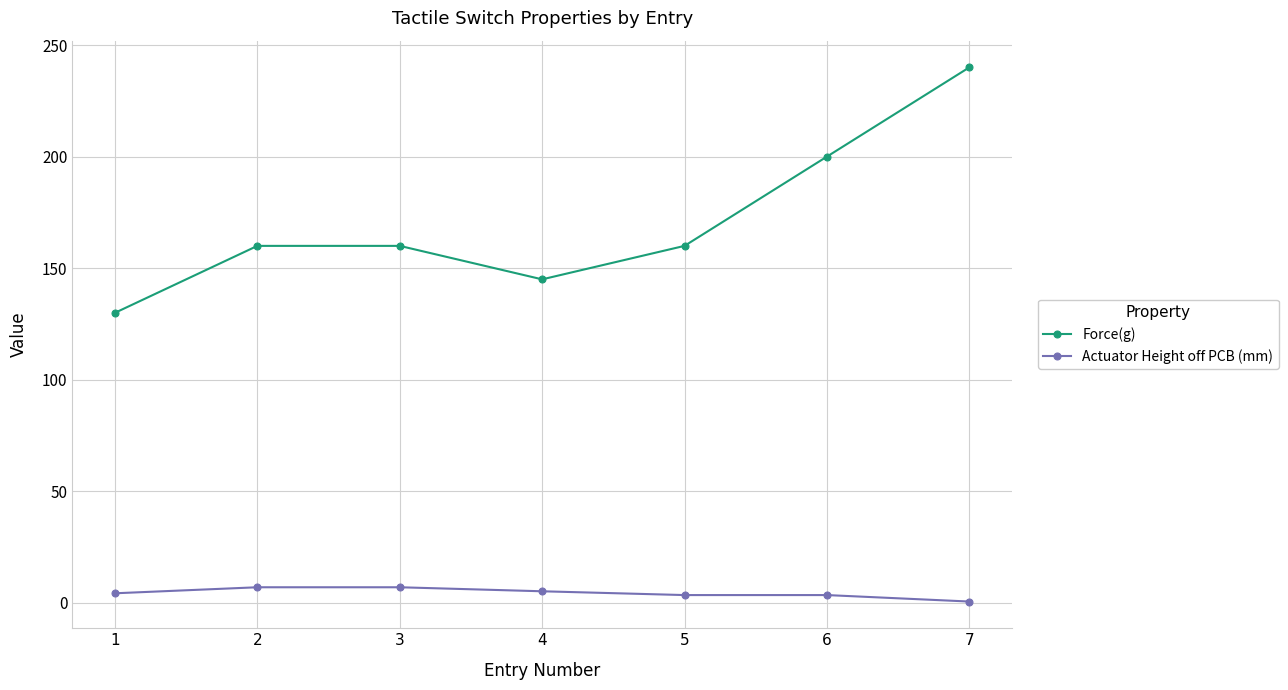

What is the sum of all Force(g) values?

1195.0